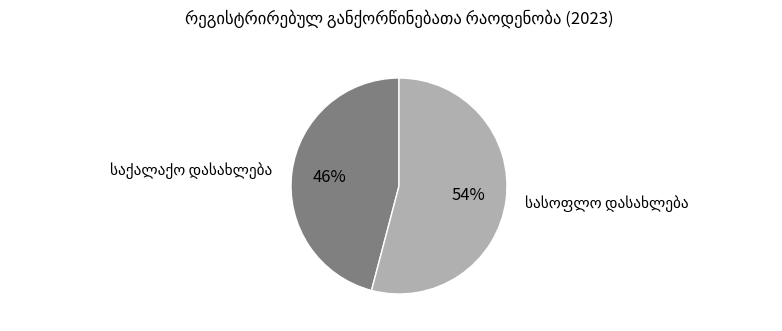

Is there any slice that represents more than half of the pie?

Yes